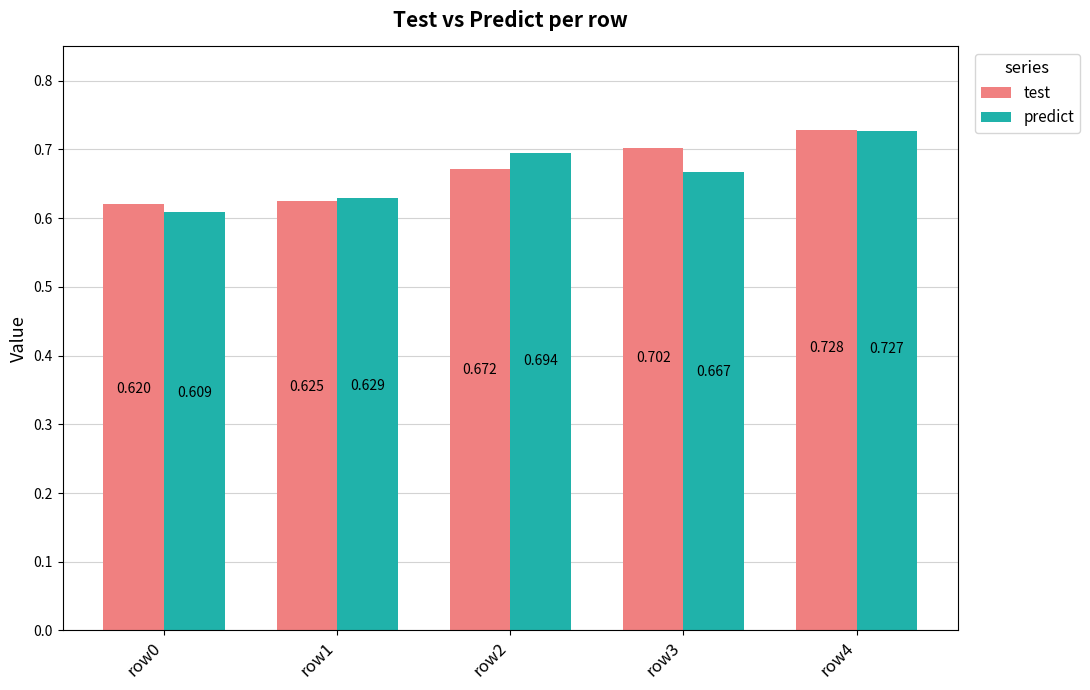

The value of test at row0 is 0.1. True or false?

False